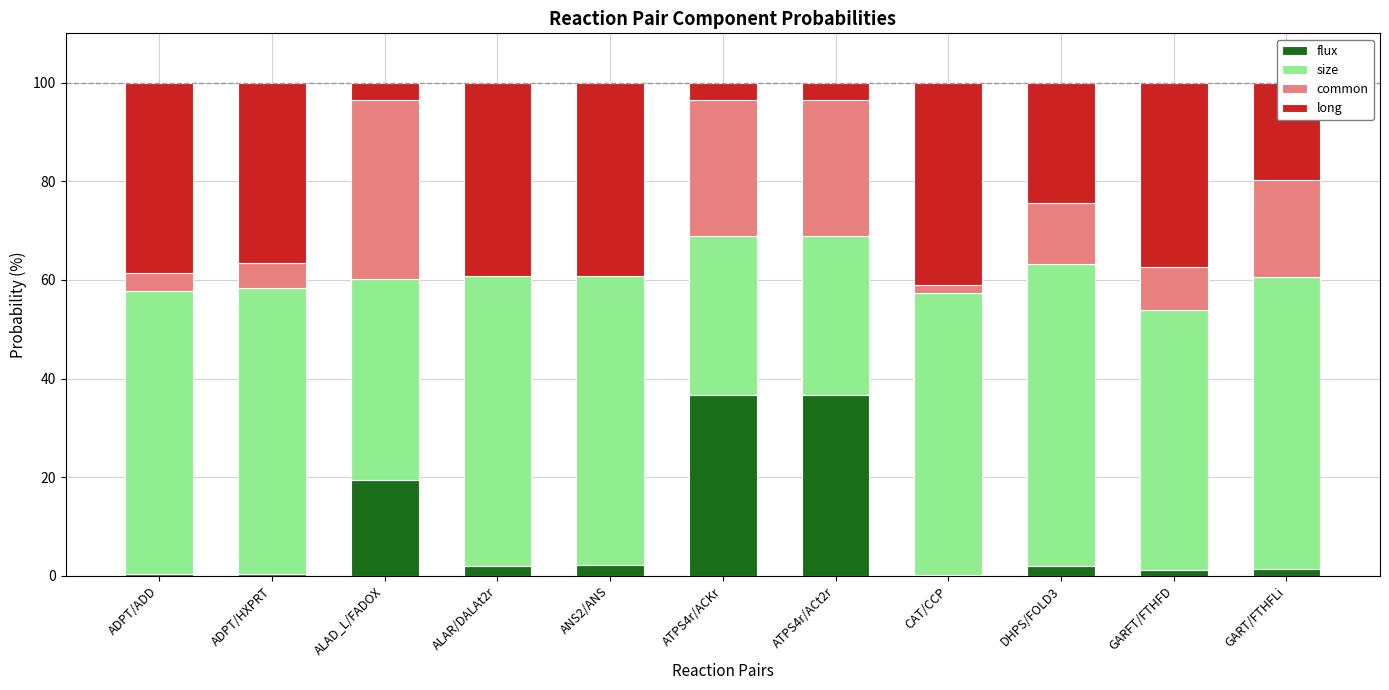

What is the sum of all flux values?

102.1